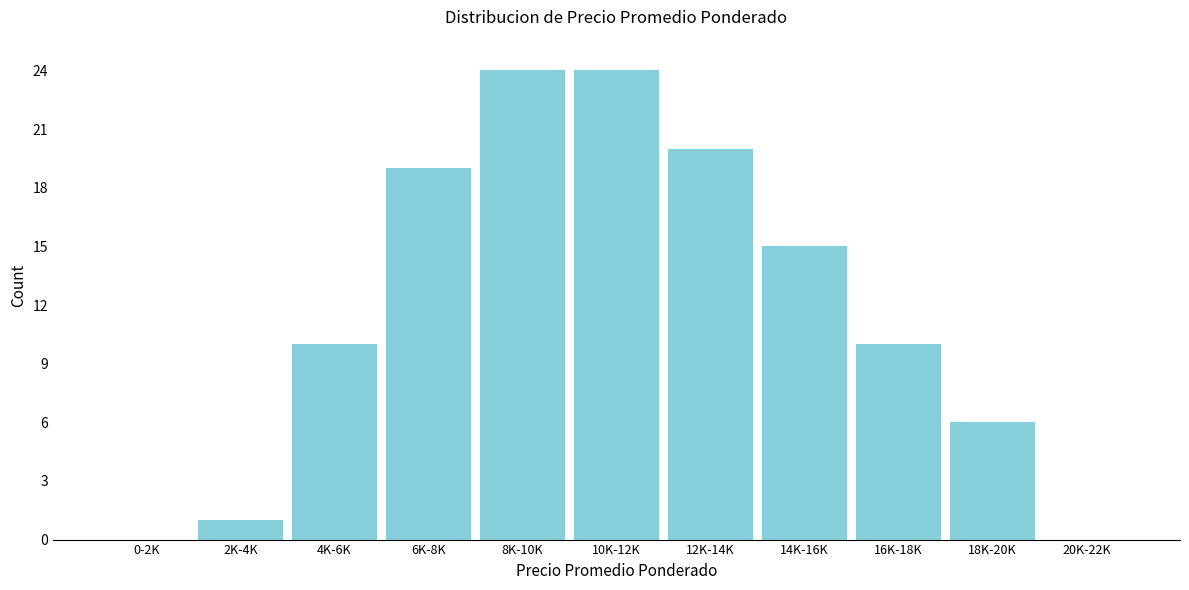

Reading left to right, transcribe all the data shown in this chart.

0-2K=0	2K-4K=1	4K-6K=10	6K-8K=19	8K-10K=24	10K-12K=24	12K-14K=20	14K-16K=15	16K-18K=10	18K-20K=6	20K-22K=0